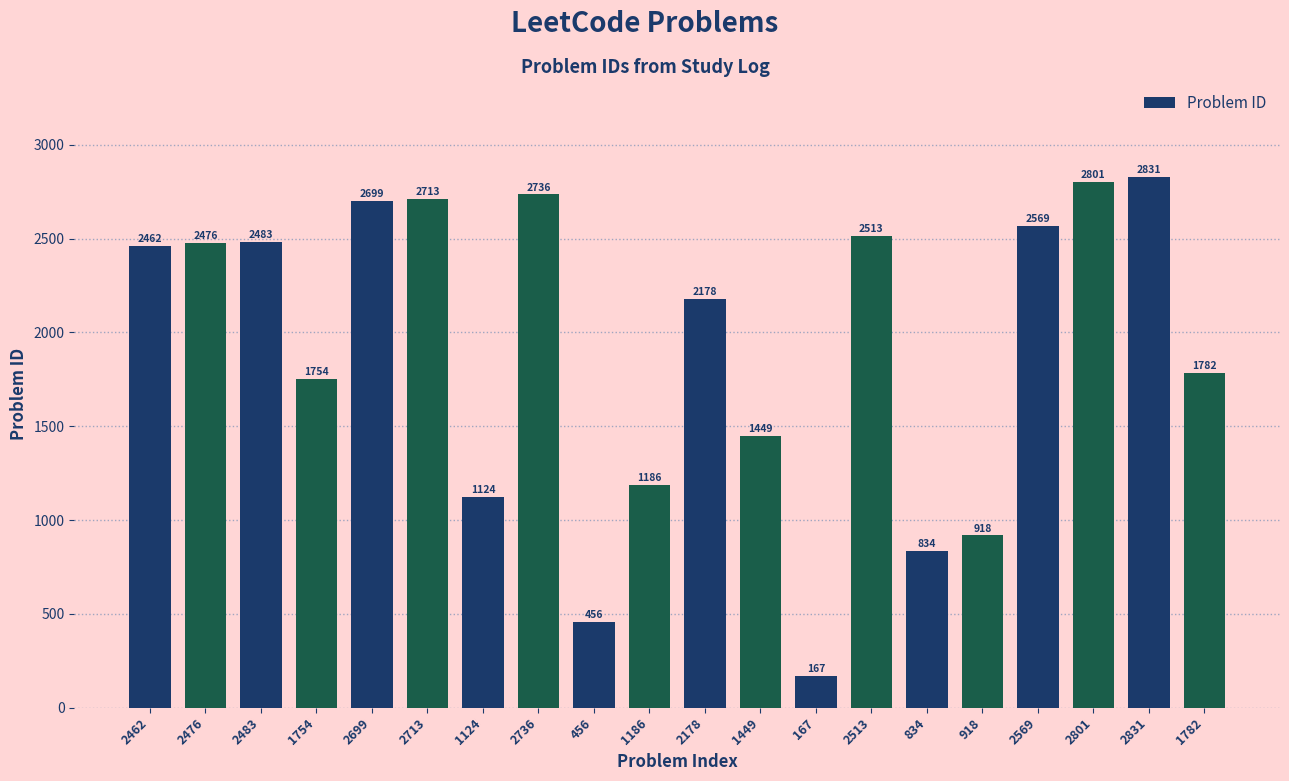

Approximately how many times larger is the value at 2569 compared to 2713?

0.9